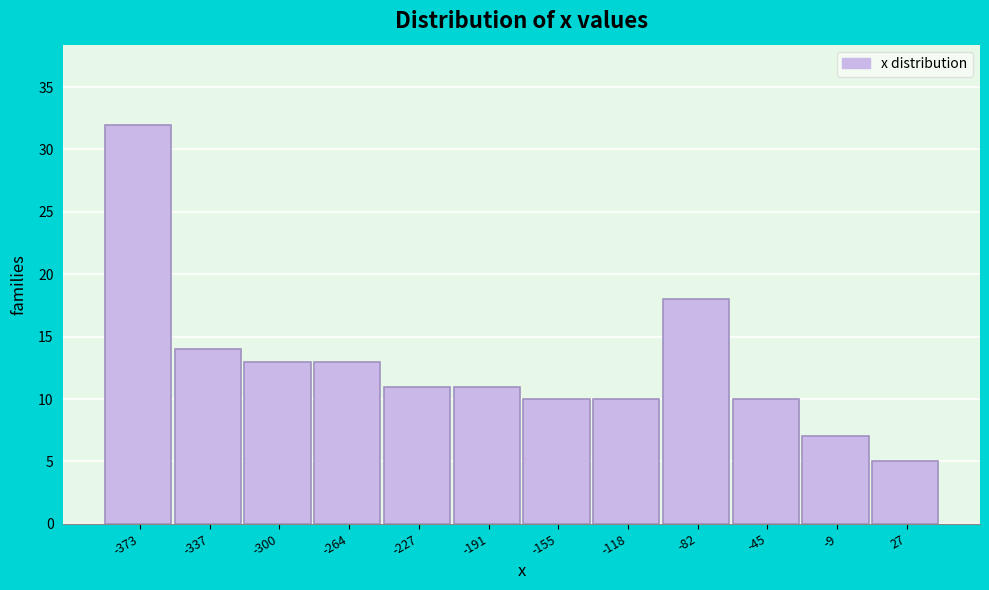

Reading left to right, transcribe all the data shown in this chart.

32	14	13	13	11	11	10	10	18	10	7	5